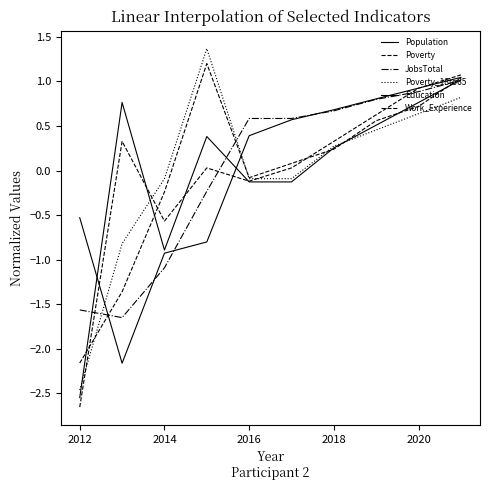

How many lines are shown in the chart?

6